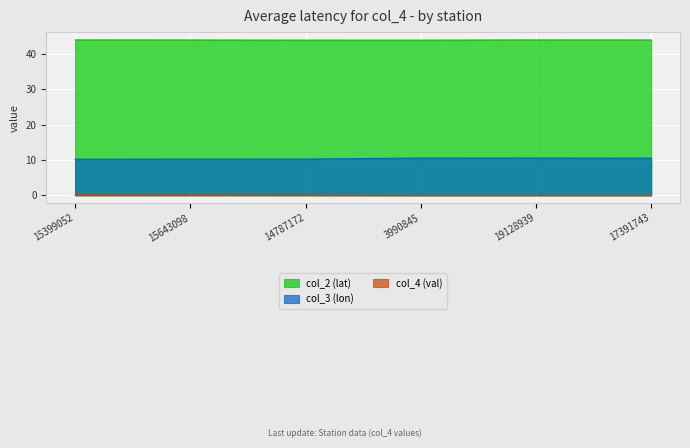

What is the label of the 3rd point from the left?

14787172